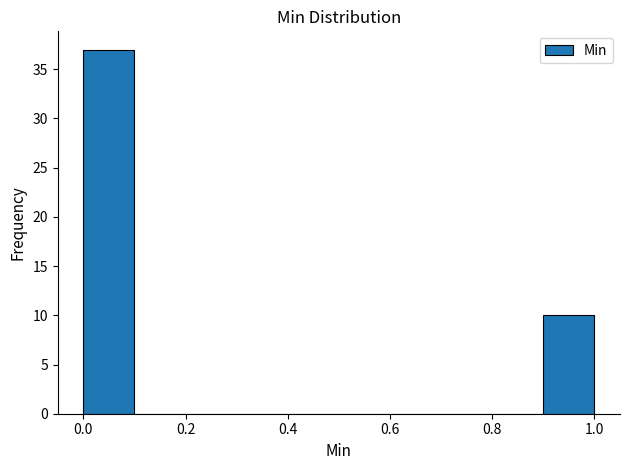

Reading left to right, transcribe this chart: for each bar, give the range it covers on the x-axis and its height. The values are not printed on the chart, so give them approximately, as read against the axis.

0.0 to 0.1: 37
0.1 to 0.2: 0
0.2 to 0.3: 0
0.3 to 0.4: 0
0.4 to 0.5: 0
0.5 to 0.6: 0
0.6 to 0.7: 0
0.7 to 0.8: 0
0.8 to 0.9: 0
0.9 to 1.0: 10